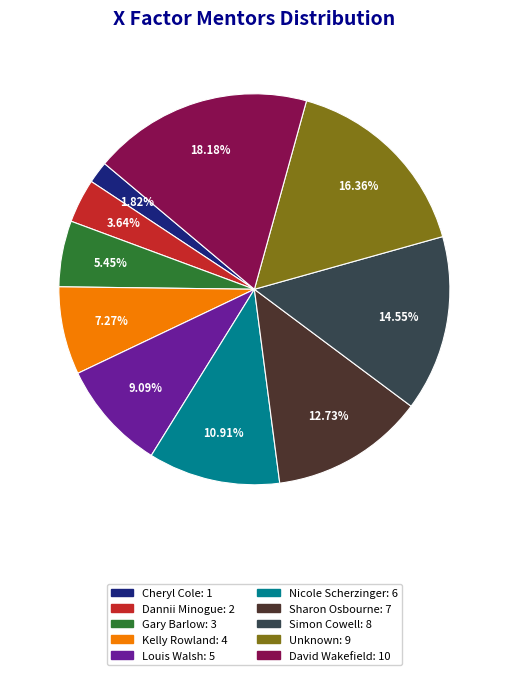

Approximately how many times larger is the value at Sharon Osbourne compared to Louis Walsh?

1.4